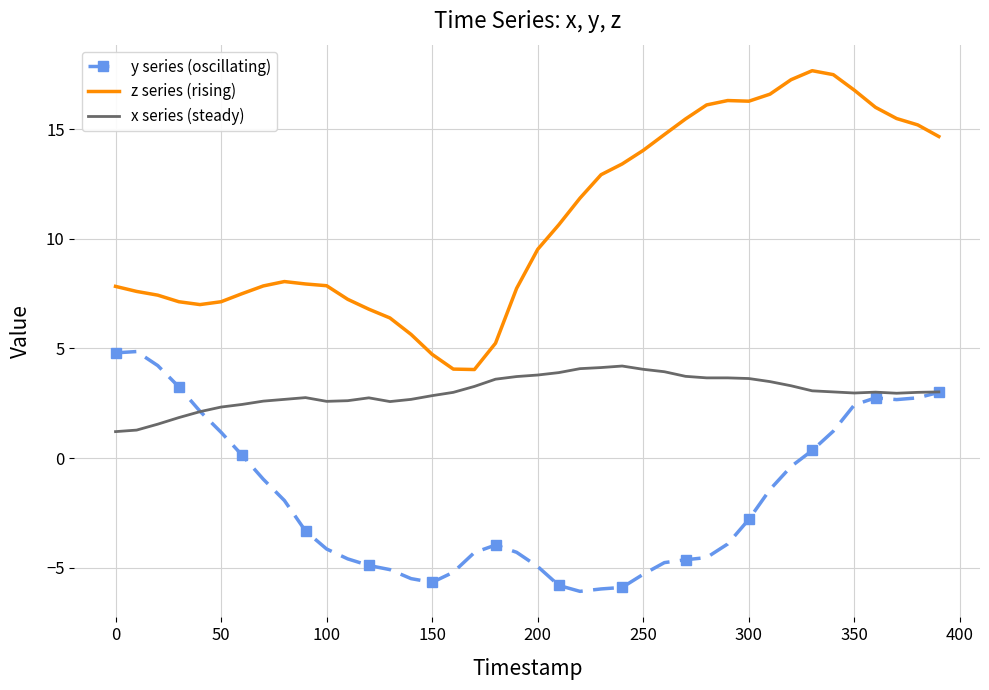

Which series has the largest total across all categories?

z series (rising)